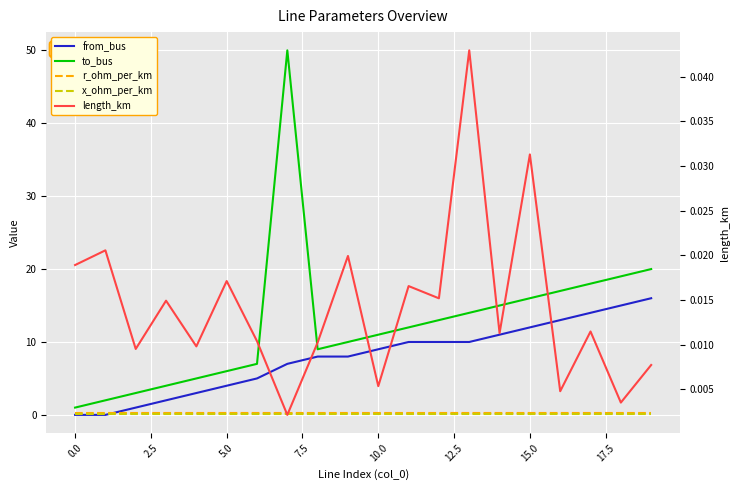

Which series has the largest total across all categories?

to_bus